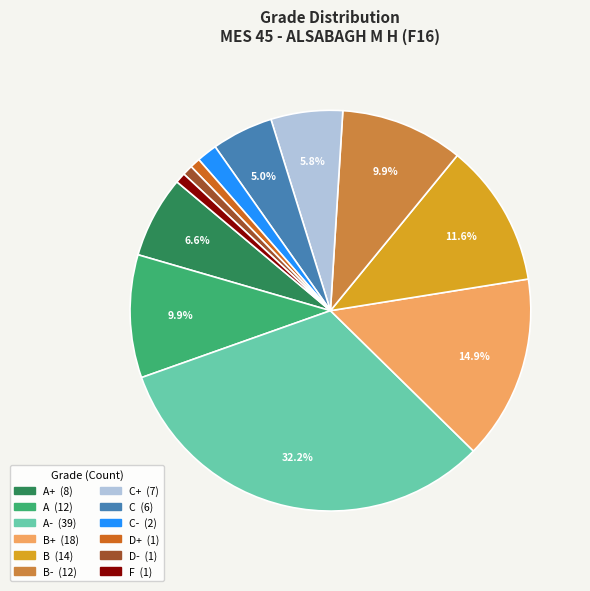

How many segments does this pie chart have?

12